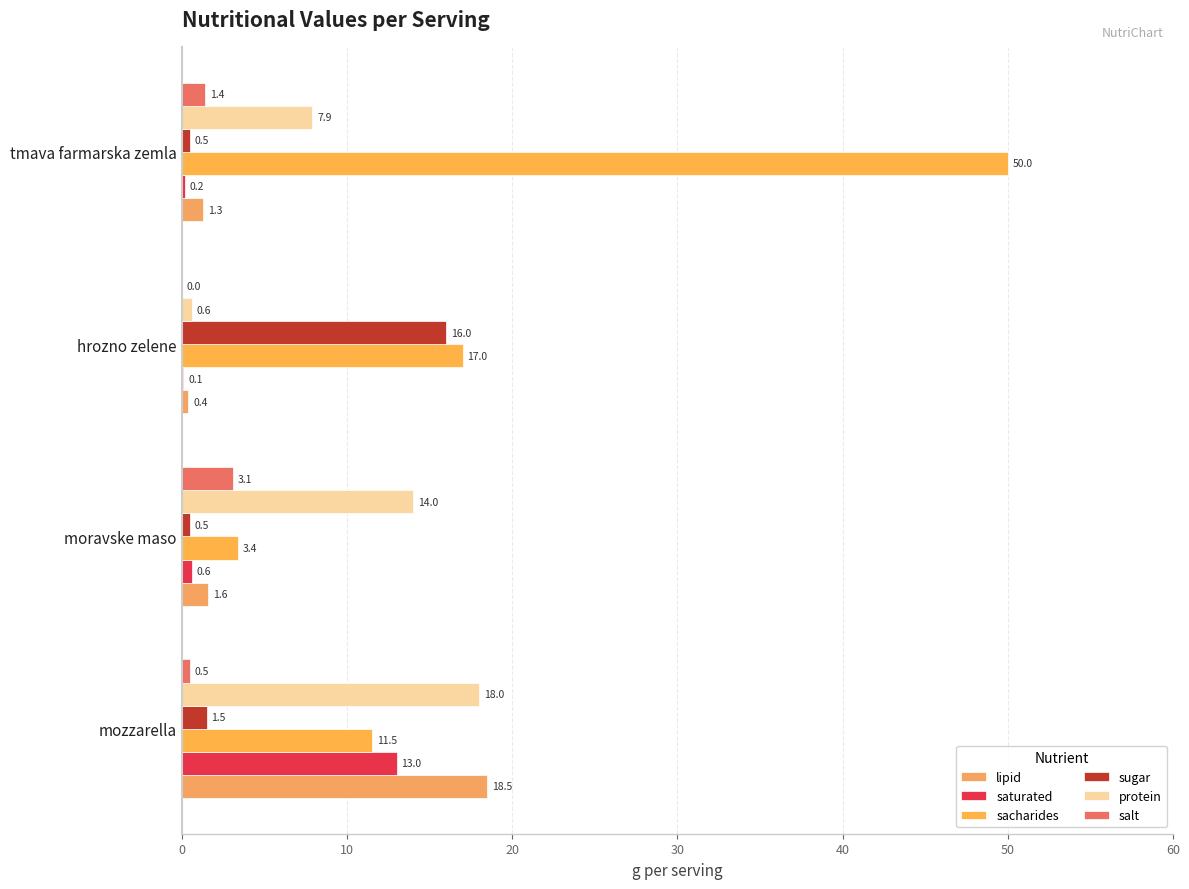

What is the sum of all protein values?

40.5